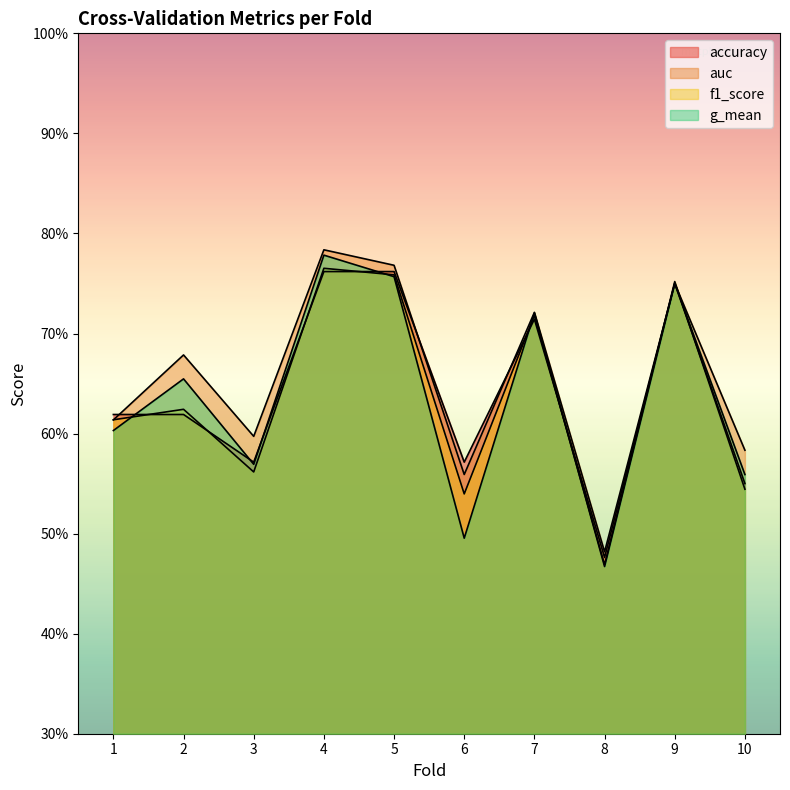

True or false: f1_score has more than 2 interior local peaks.

True